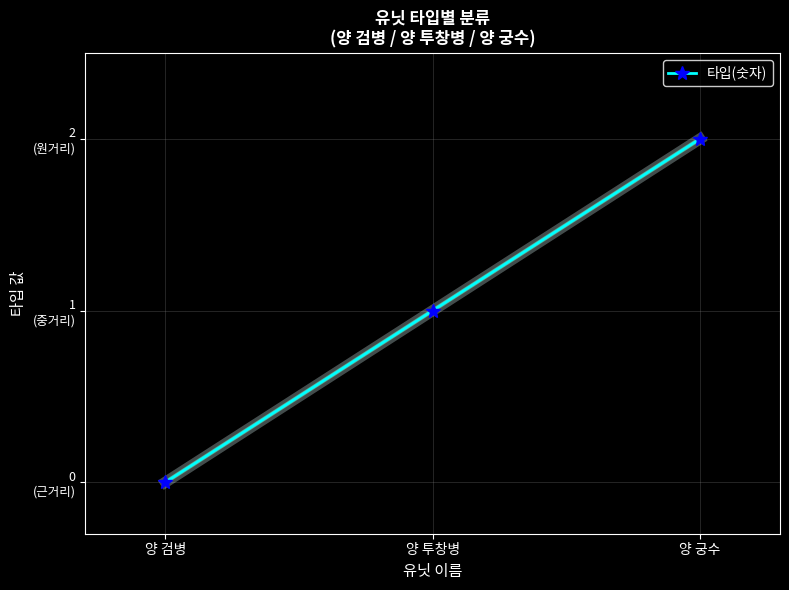

What is the maximum value shown in the chart?

2